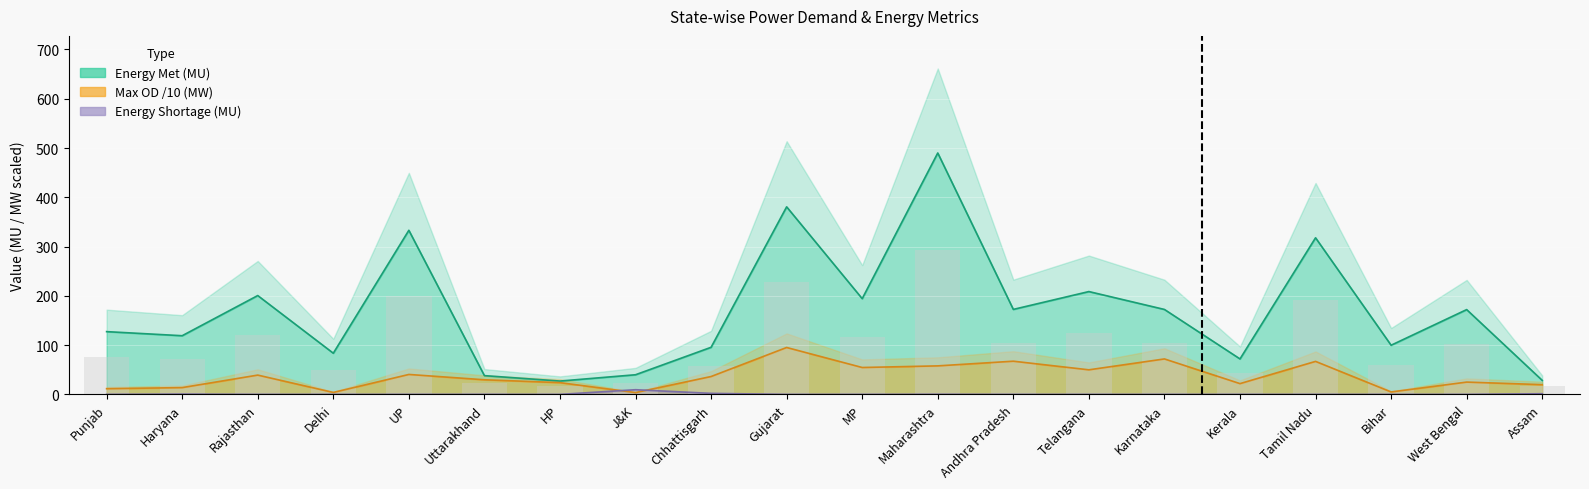

What is the difference between the highest and lowest values at Karnataka?

172.4